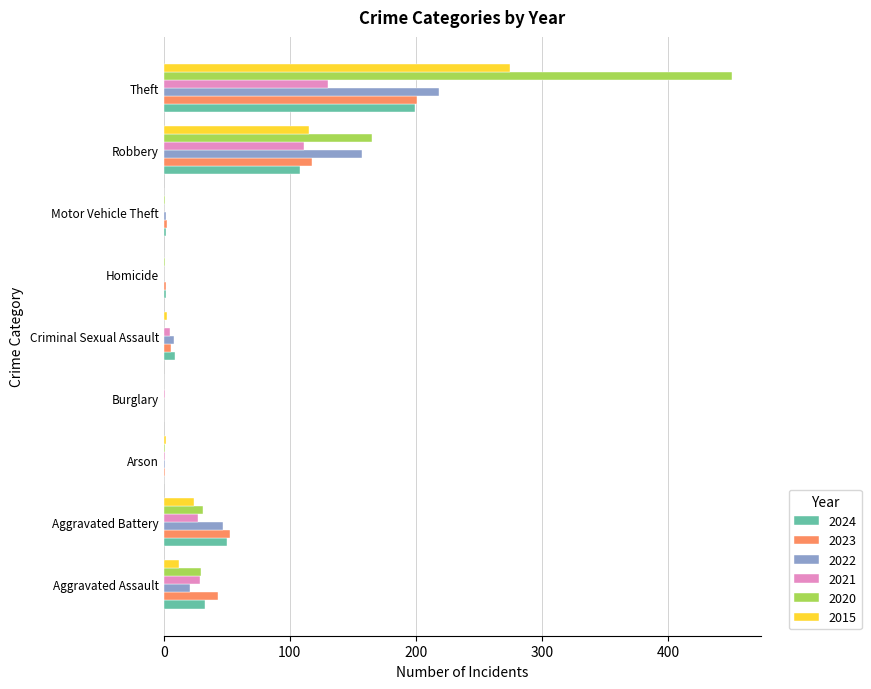

What is the sum of all 2024 values?

403